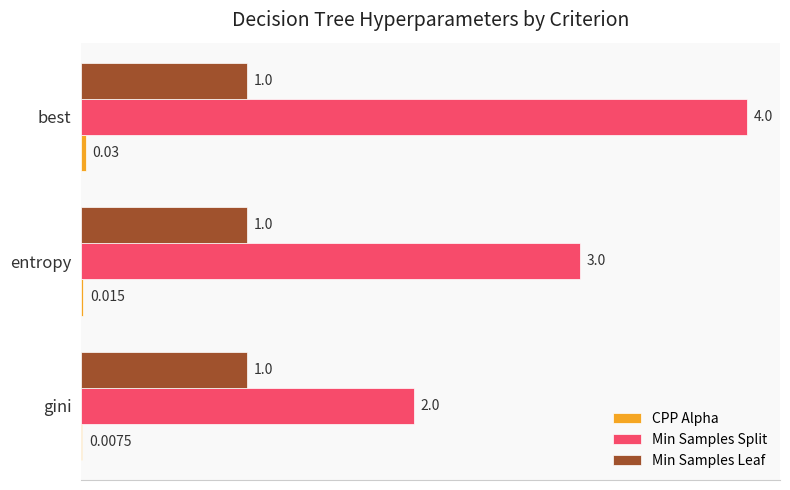

Which series changed the most between gini and best?

Min Samples Split